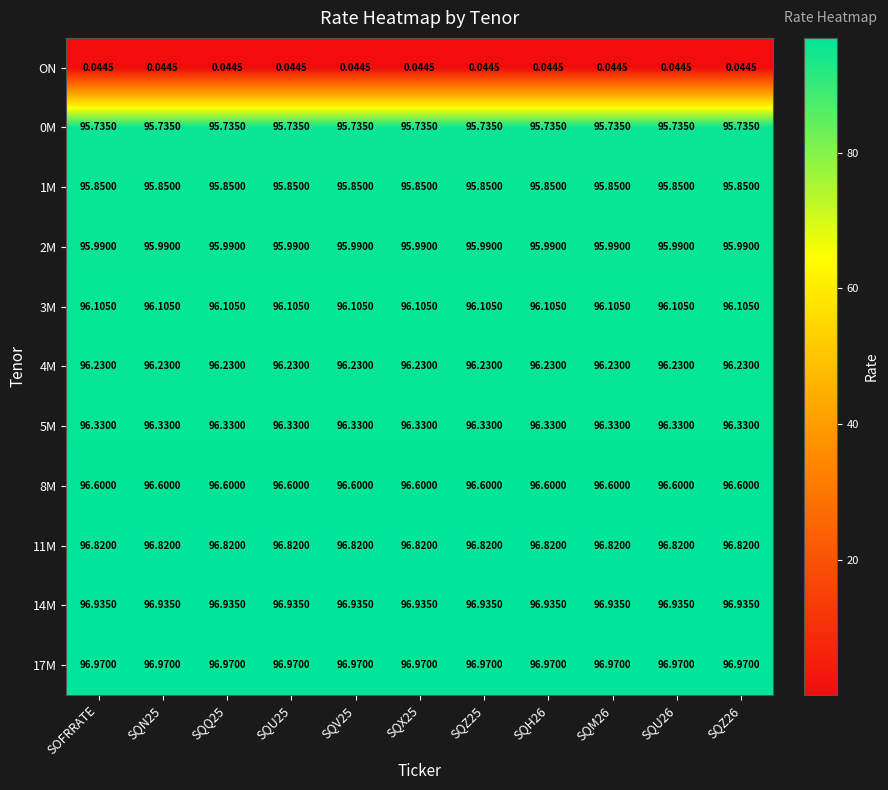

Is the value of 1M at SQN25 greater than the value of 5M at SQU25?

No